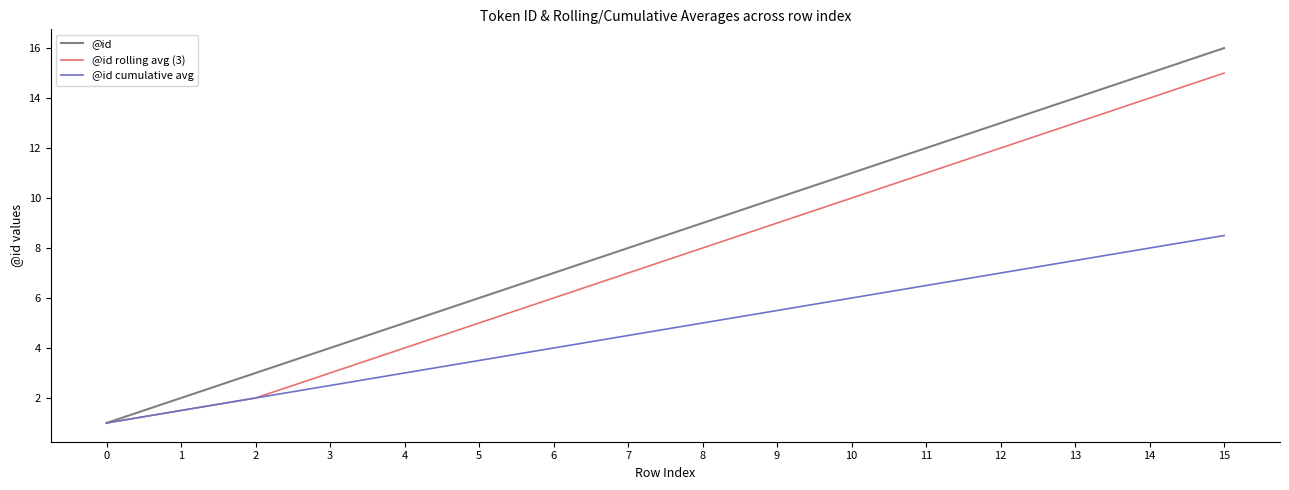

What is the spread (max minus min) of values at 13?

6.5